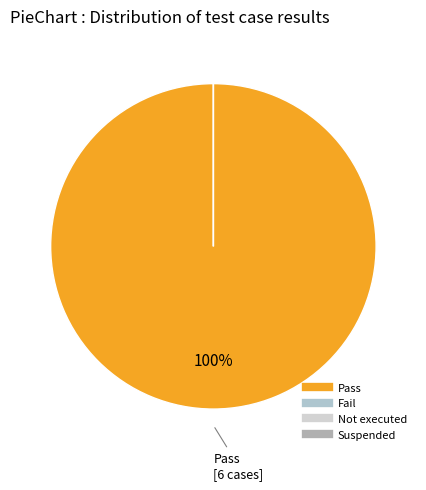

Do Pass and Fail together represent more than half of the pie?

Yes